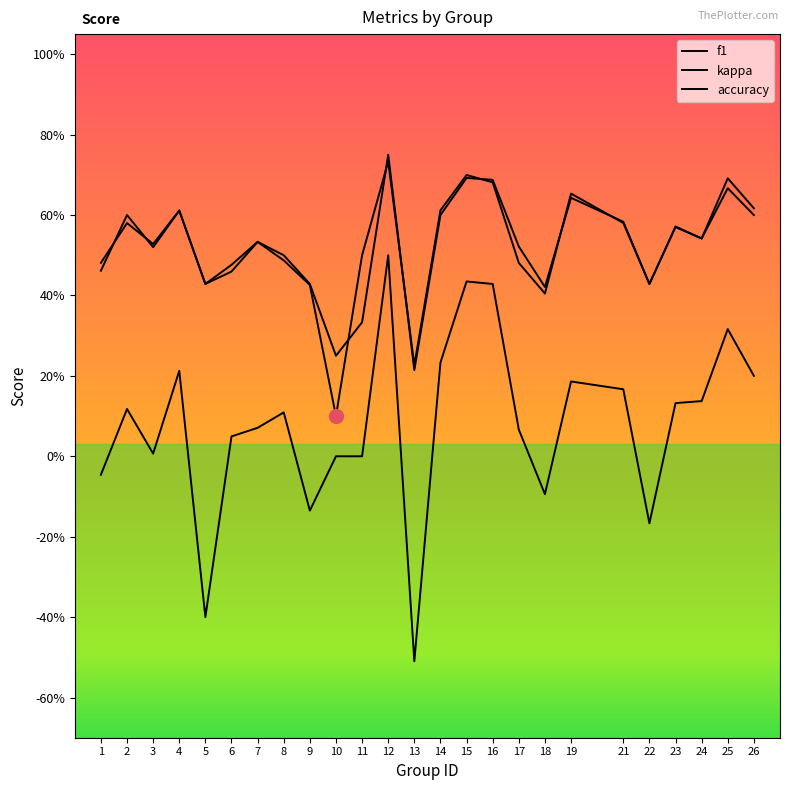

At 5, list the series in order from largest to smallest.

f1, accuracy, kappa